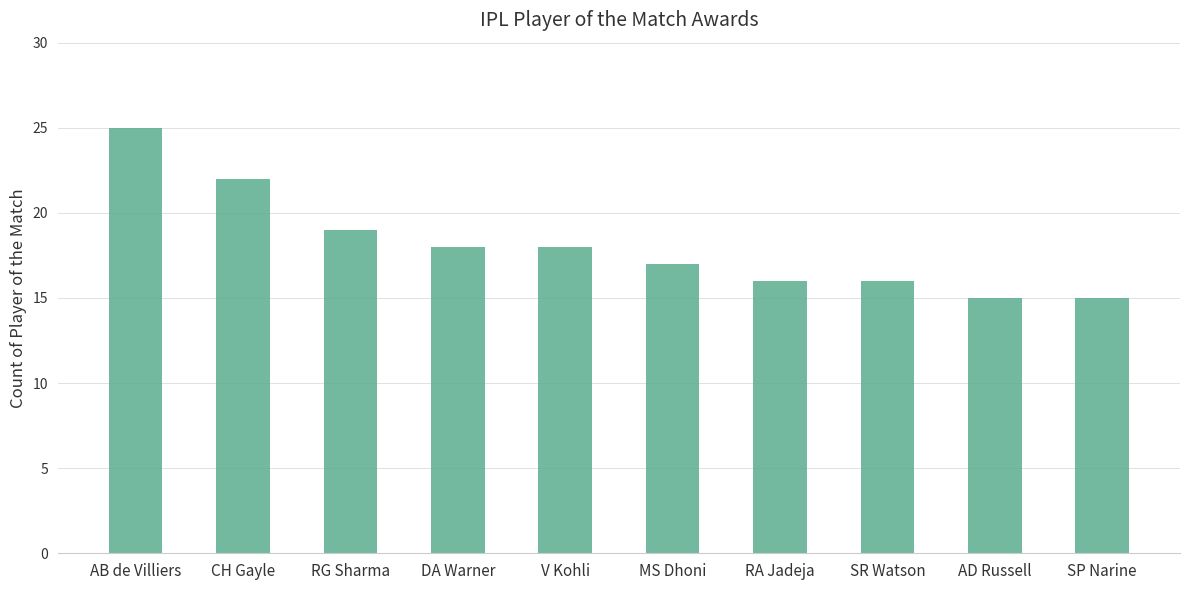

What is the change in value from CH Gayle to RG Sharma?

-3